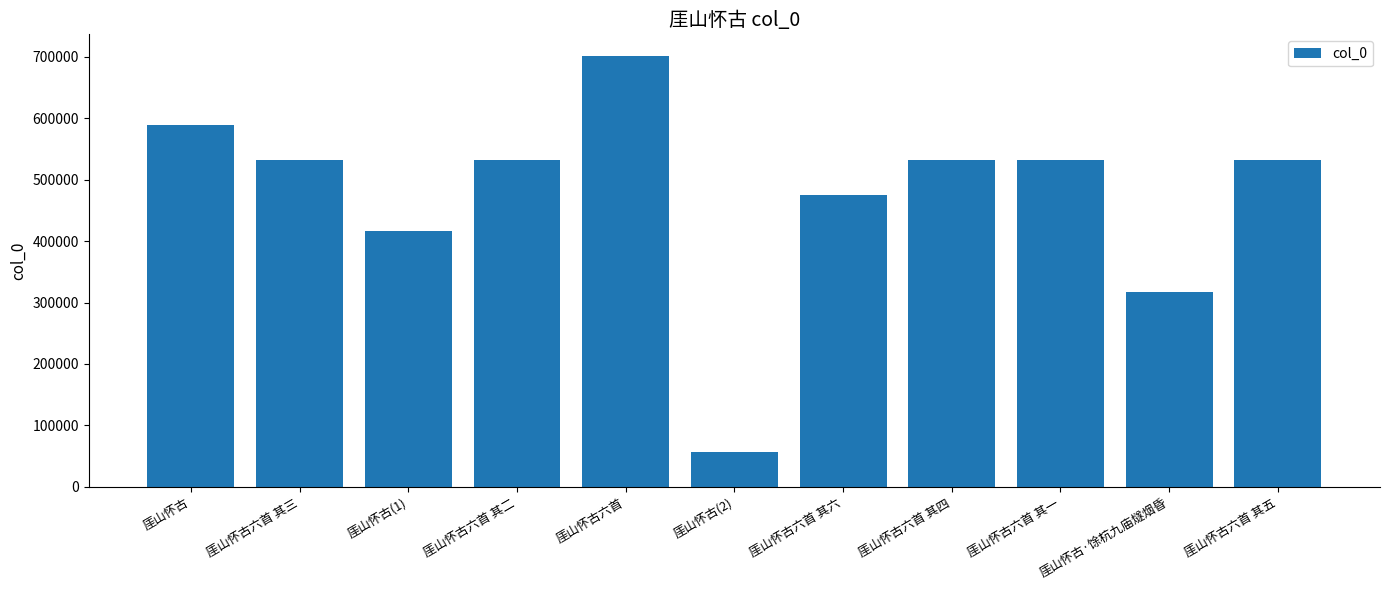

What is the label of the 7th bar from the left?

厓山怀古六首 其六